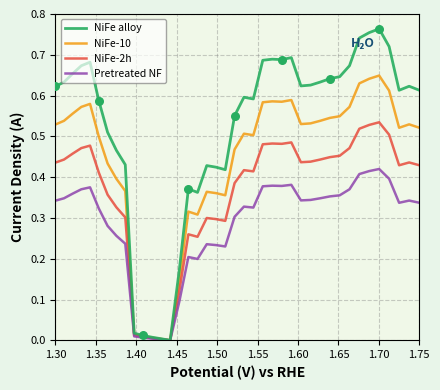

Which series has the largest total across all categories?

NiFe alloy